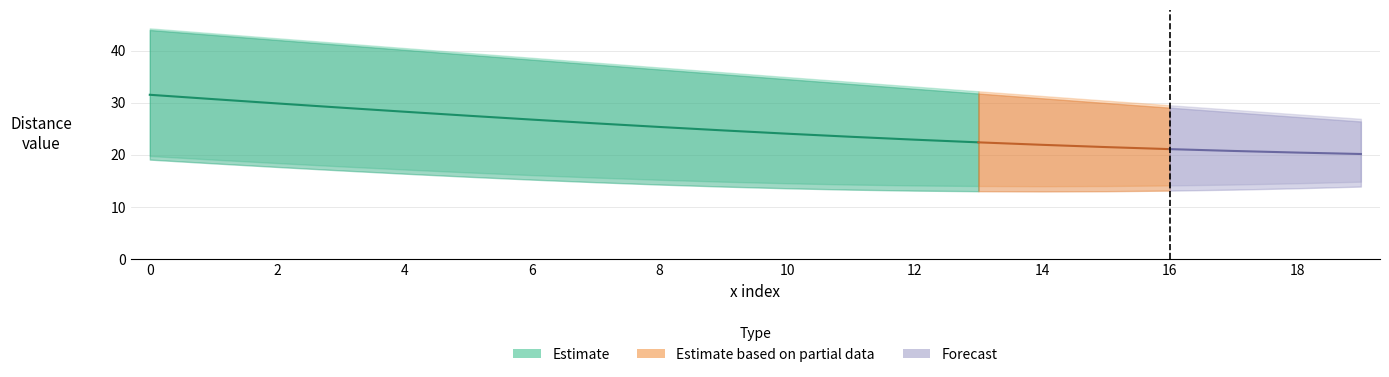

How many lines are shown in the chart?

6